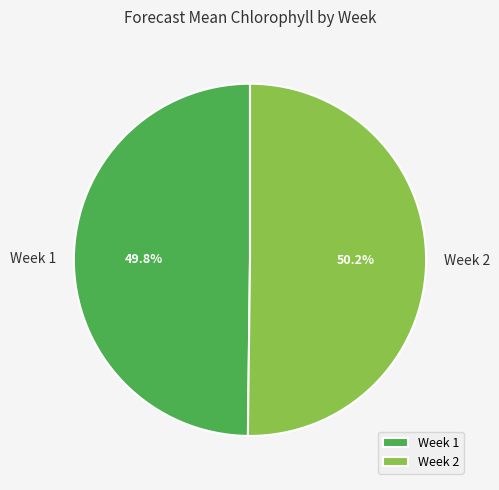

What portion of the pie excludes Week 2?

49.8%